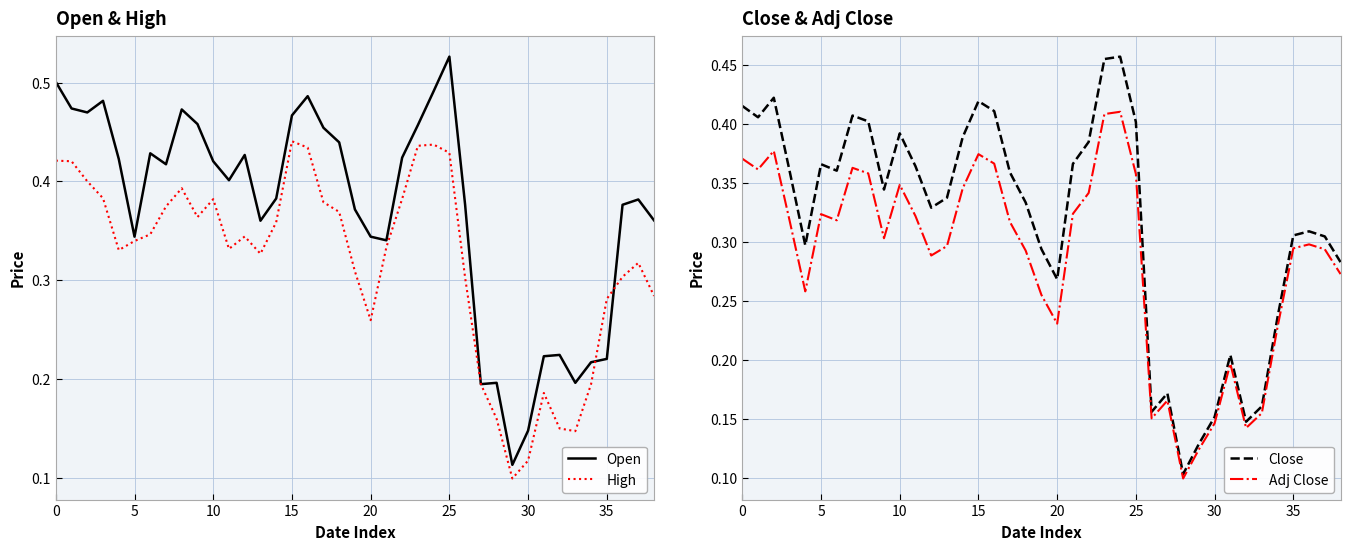

At how many categories does at least one series exceed 0?

39